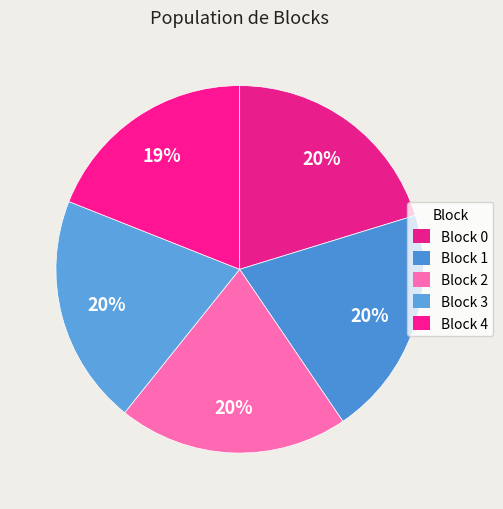

How many segments does this pie chart have?

5